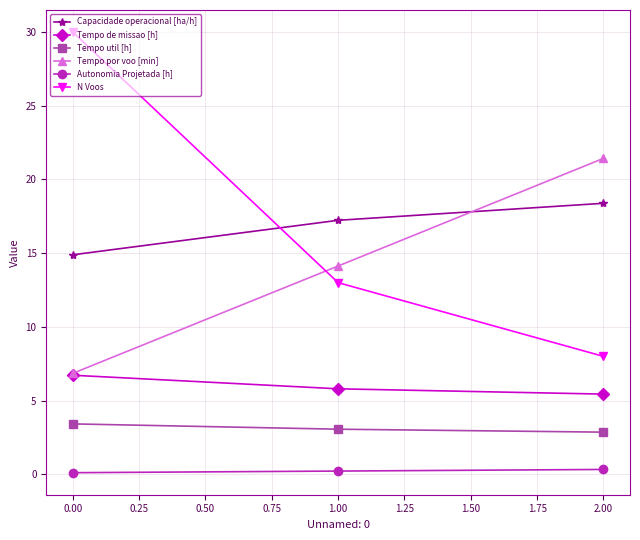

What is the lowest value of the Autonomia Projetada [h] series?

0.1